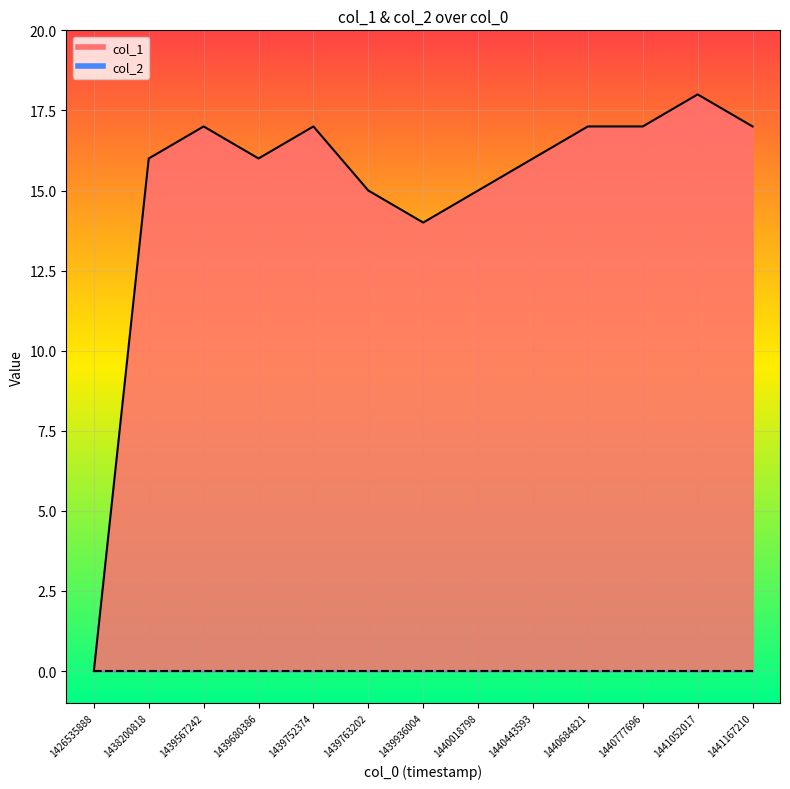

What is the value of the 5th point from the left?

17